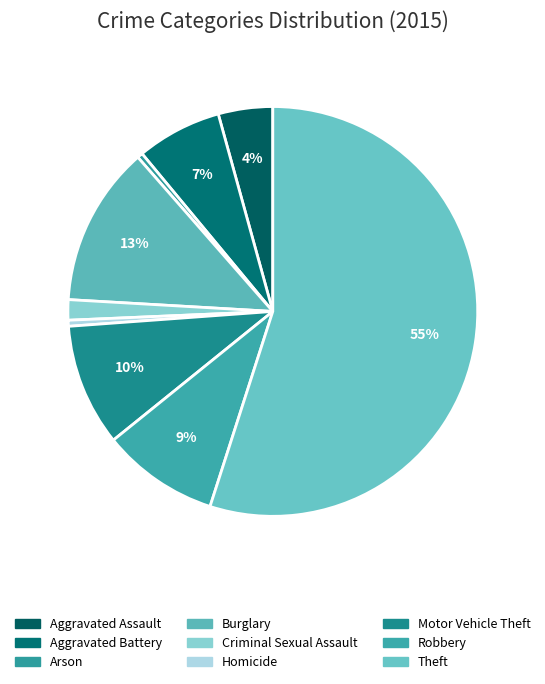

Which slice is the largest?

Theft